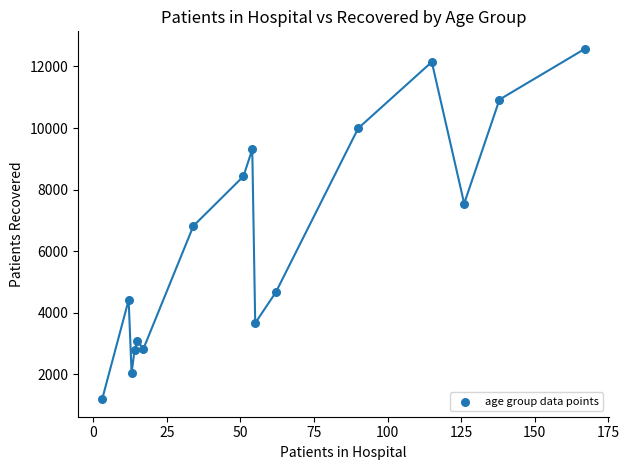

What is the range of Y values (max minus min)?

11375